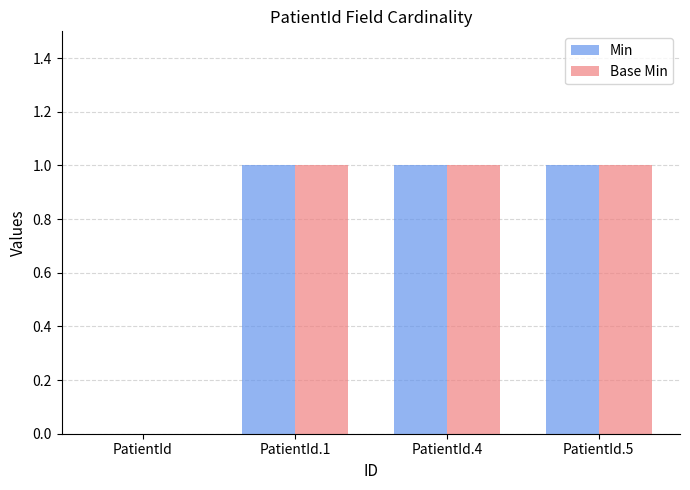

What is the average value of the Base Min series?

1